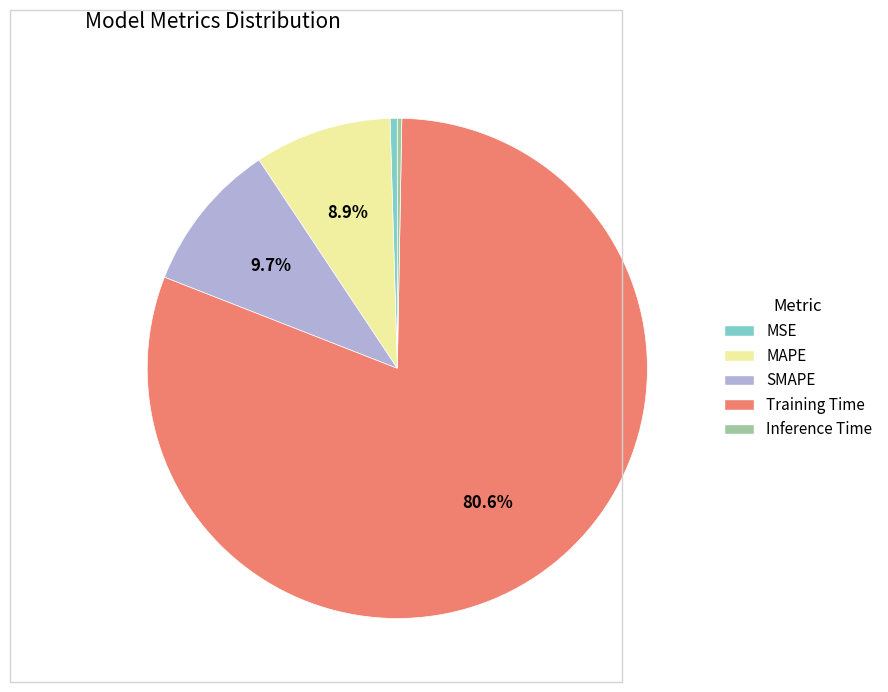

Between Training Time and MSE, which is larger?

Training Time